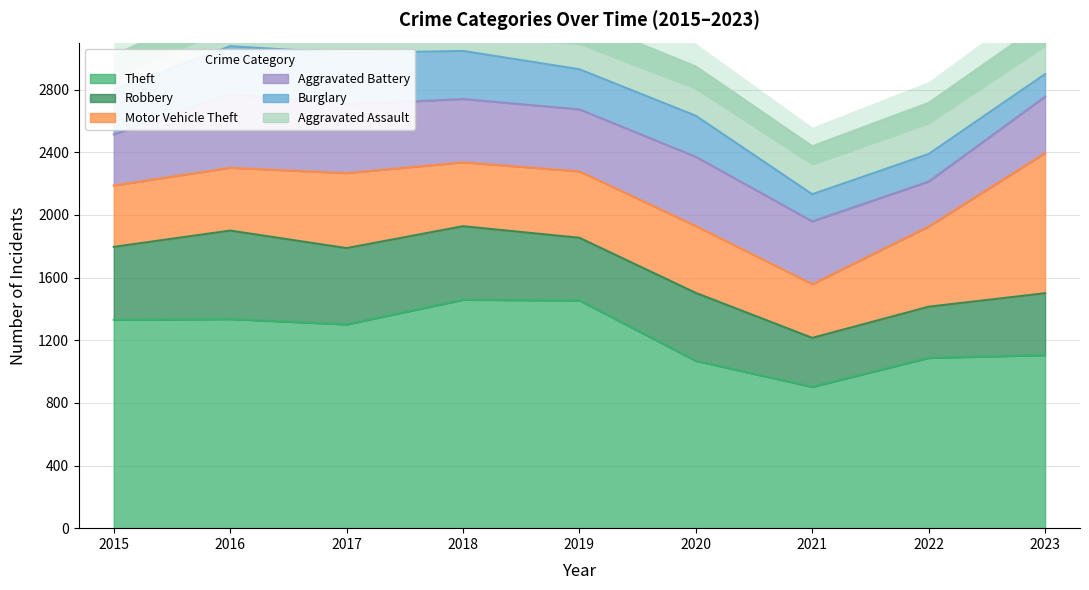

What is the sum of the Robbery values at 2016 and 2020?

999